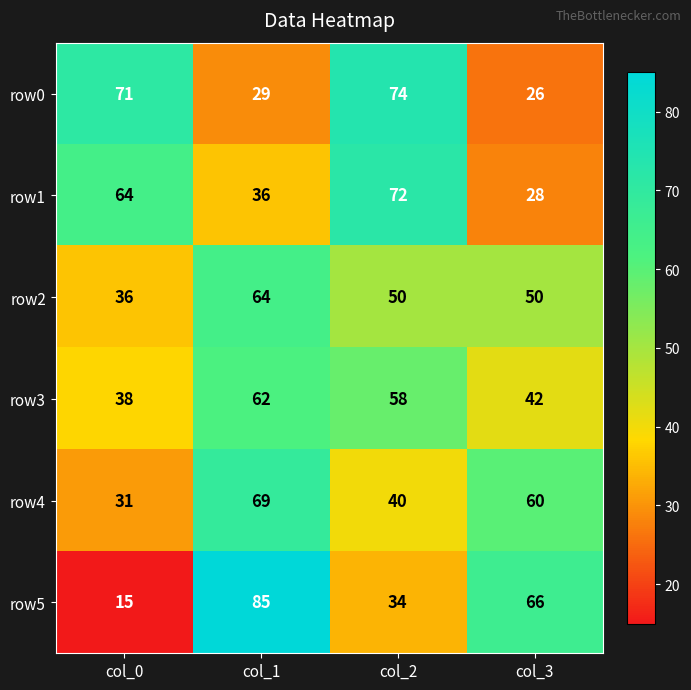

What is the difference between the highest and lowest values at col_1?

56